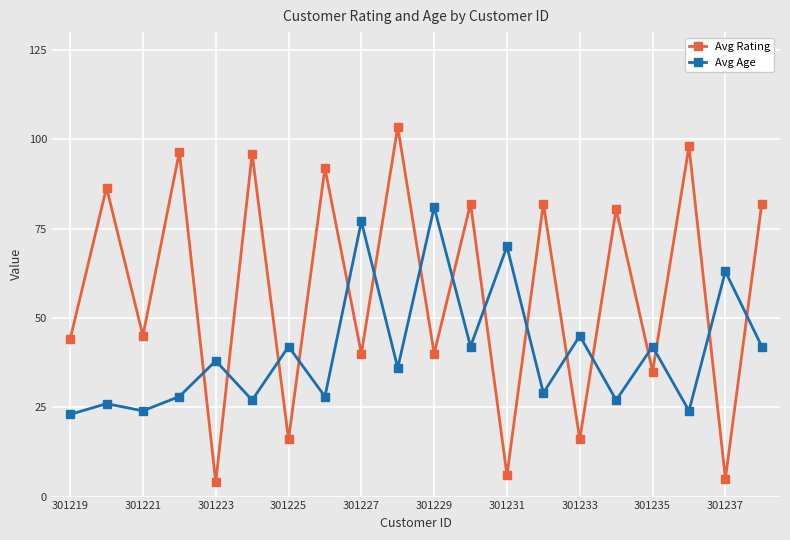

After their last crossing, which series has the higher values: Avg Age or Avg Rating?

Avg Rating